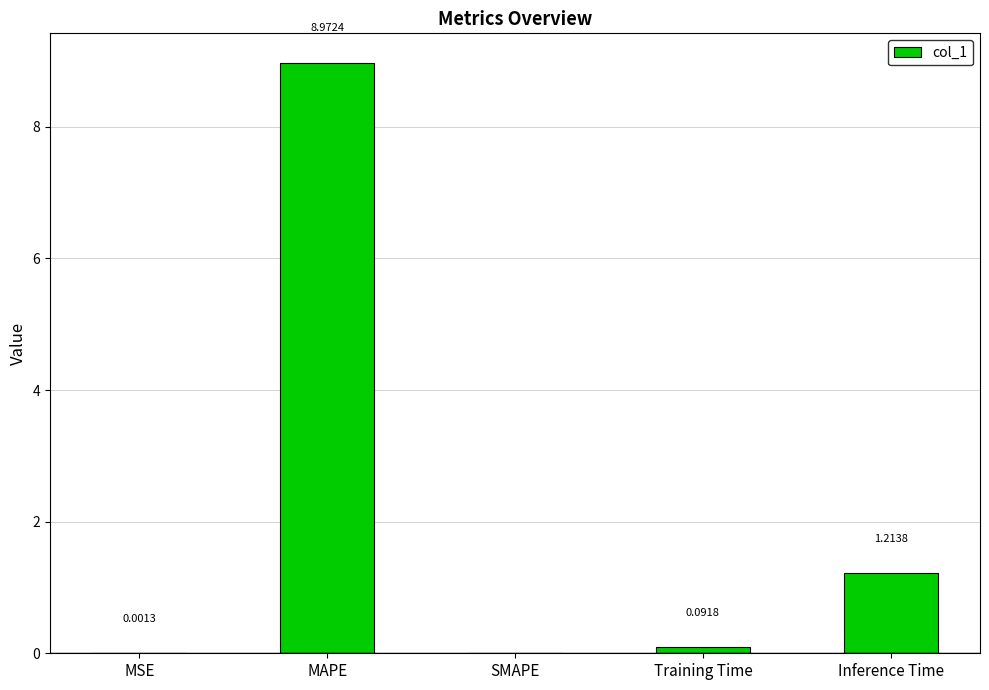

What is the sum of the values at MAPE and Training Time?

9.1